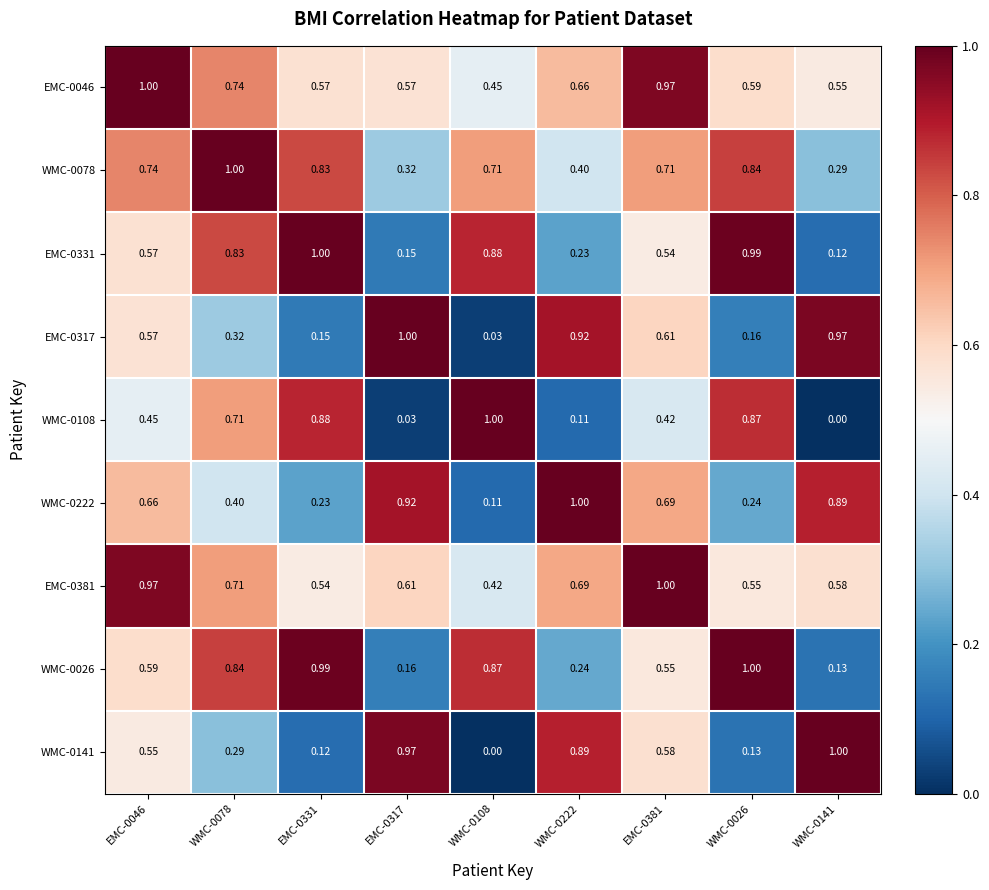

What is the total value across all series at EMC-0317?

4.7